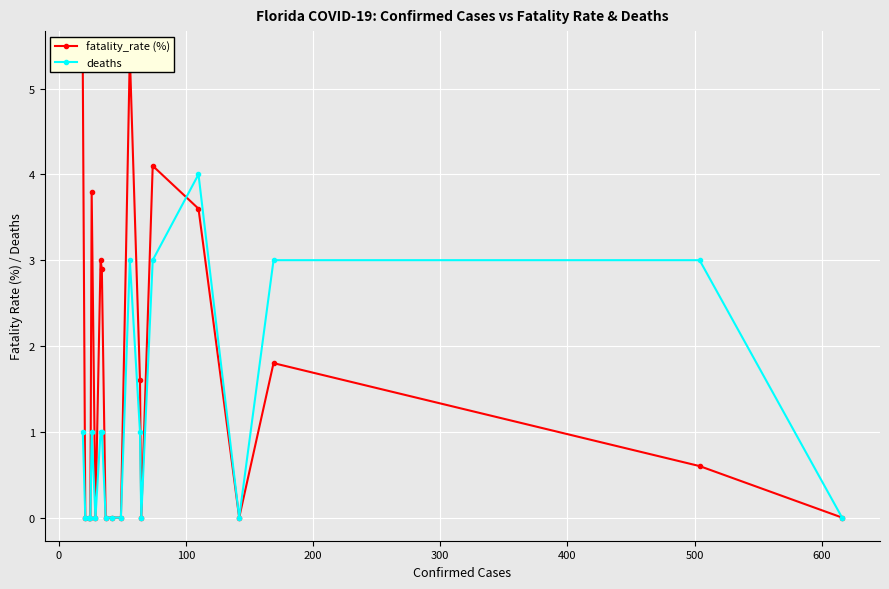

How many values in the deaths series exceed 1?

5